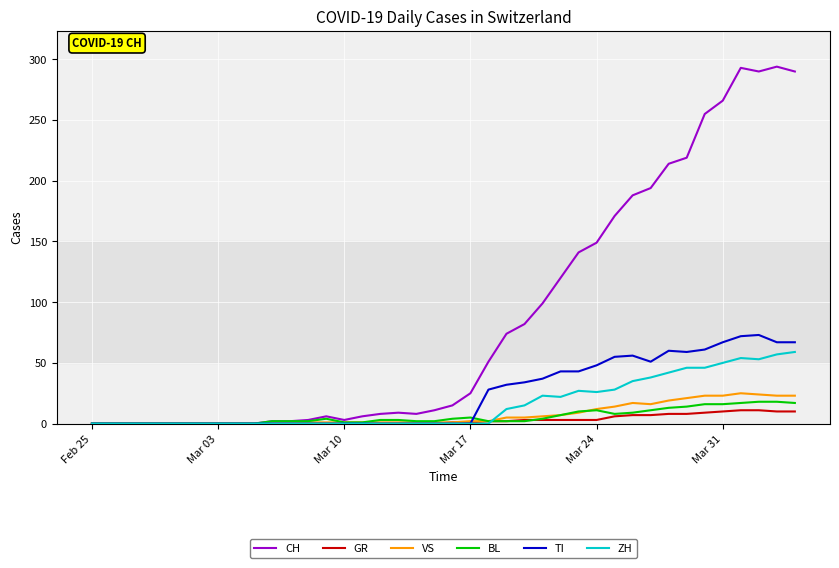

What is the maximum value for ZH?

59